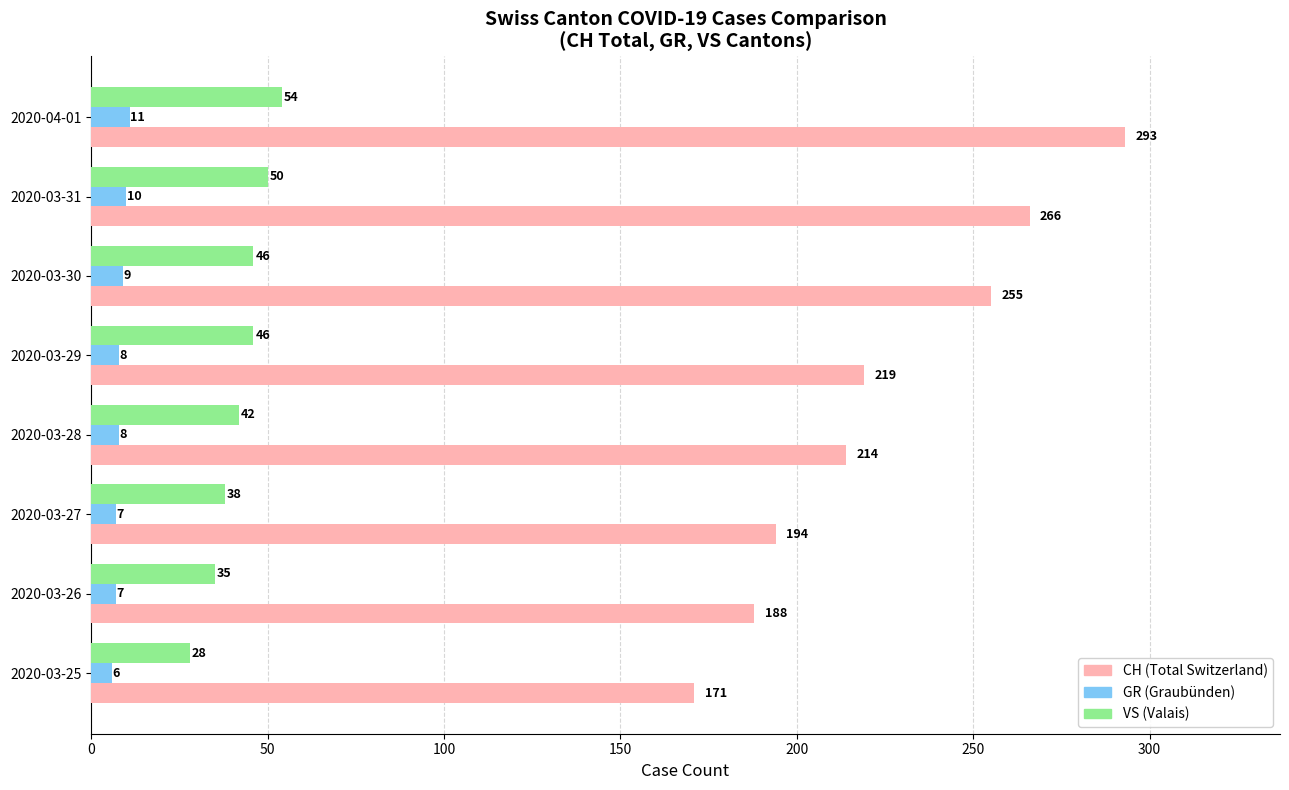

What is the difference between the highest and lowest values at 2020-03-30?

246